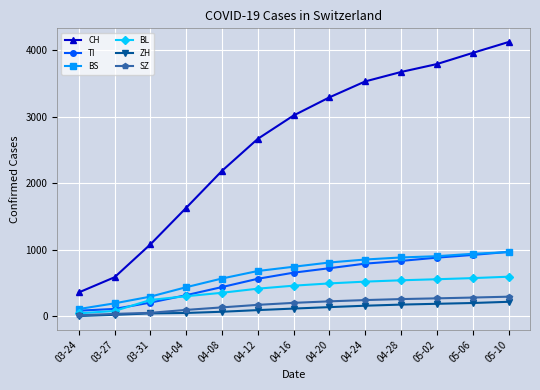

What is the approximate value of BS at 04-24, to the nearest 50?

850